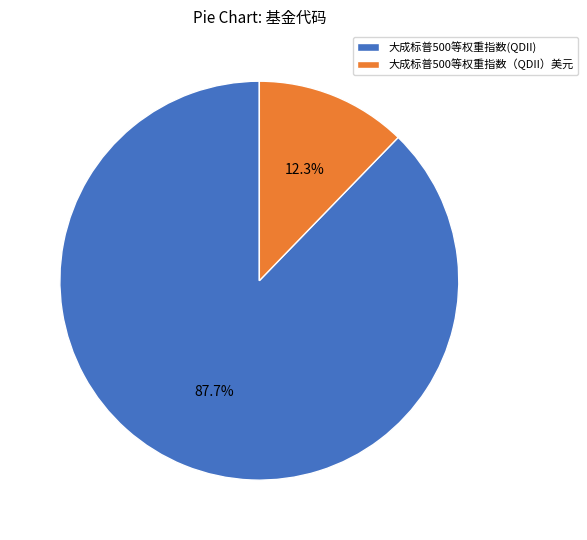

Which has a higher value, 大成标普500等权重指数(QDII) or 大成标普500等权重指数（QDII）美元?

大成标普500等权重指数(QDII)